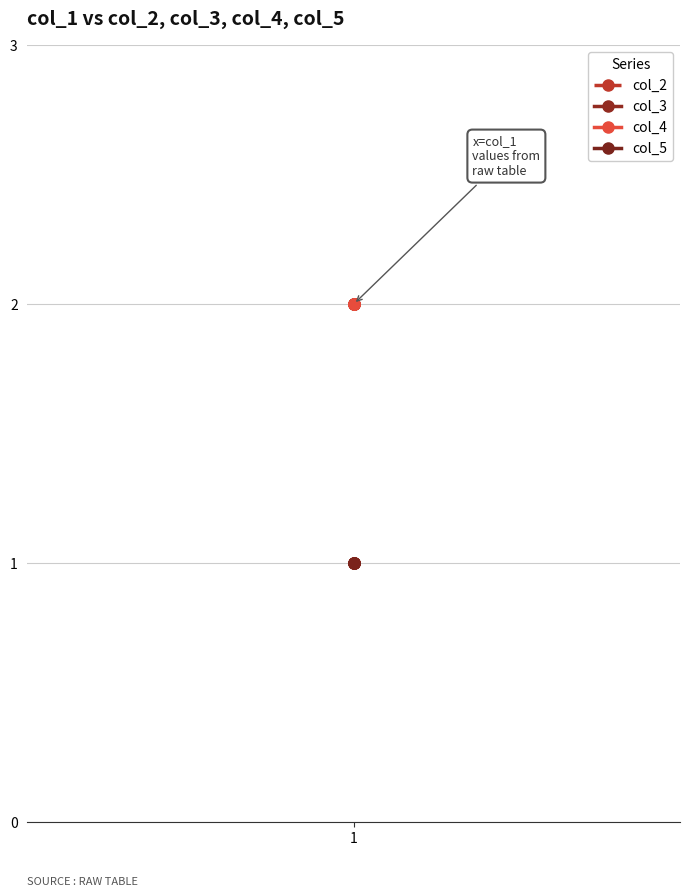

What is the value of the col_4 point at the 4th from the left?

2